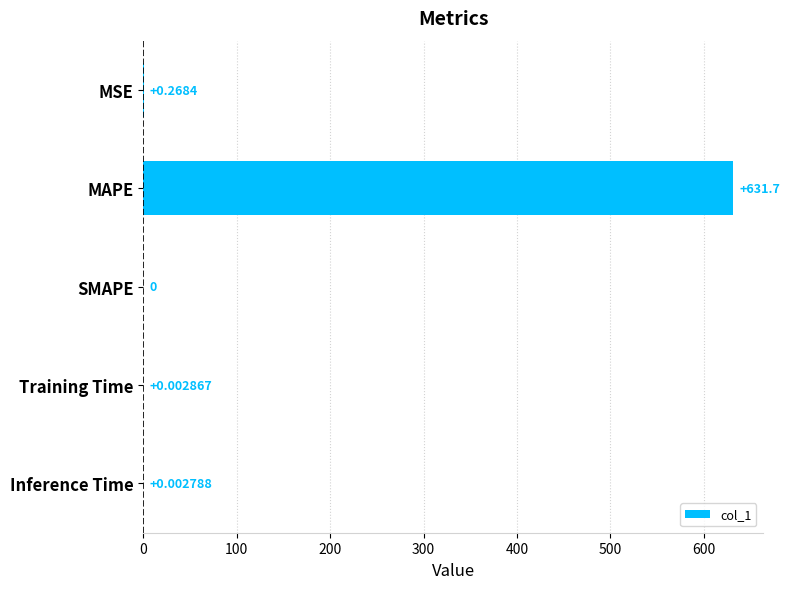

Between Training Time and MAPE, which is larger?

MAPE